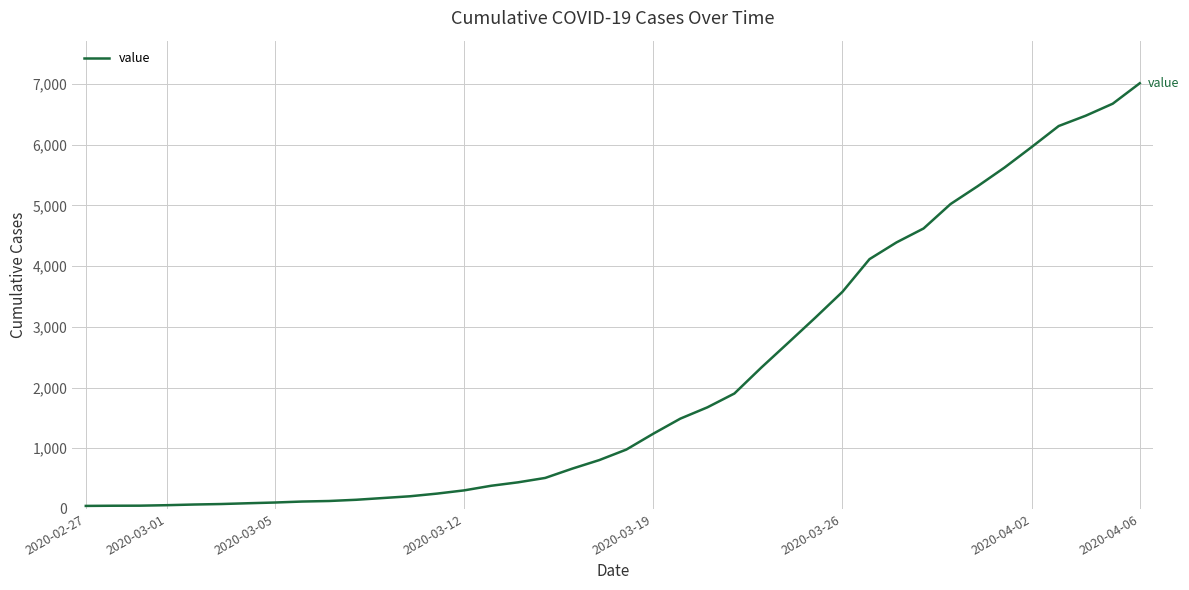

What is the difference between the maximum and minimum values?

6964